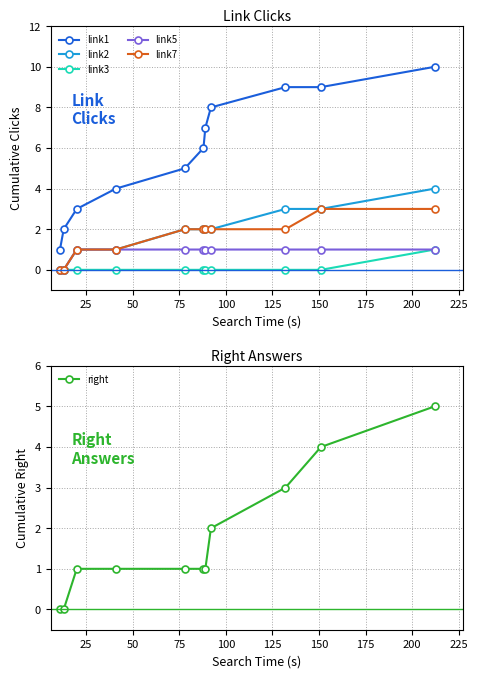

What is the value of the right point at the 7th from the left?

1